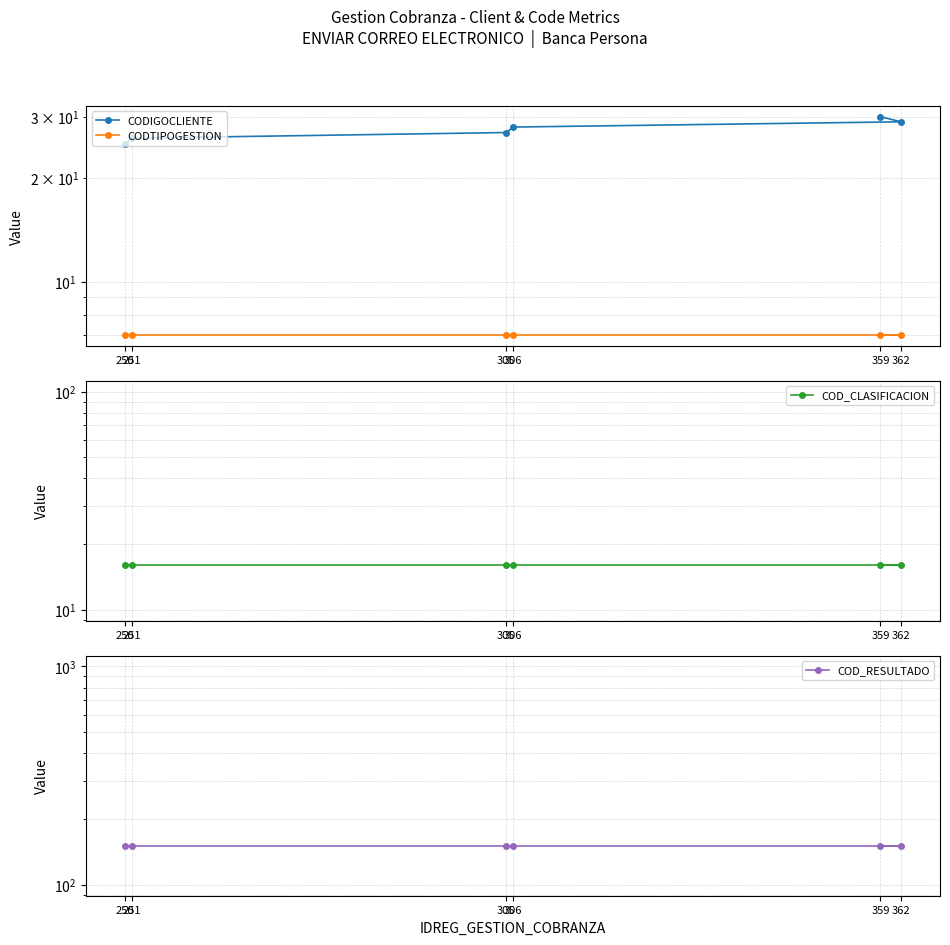

What are all the series names shown in the legend?

CODIGOCLIENTE, CODTIPOGESTION, COD_CLASIFICACION, COD_RESULTADO